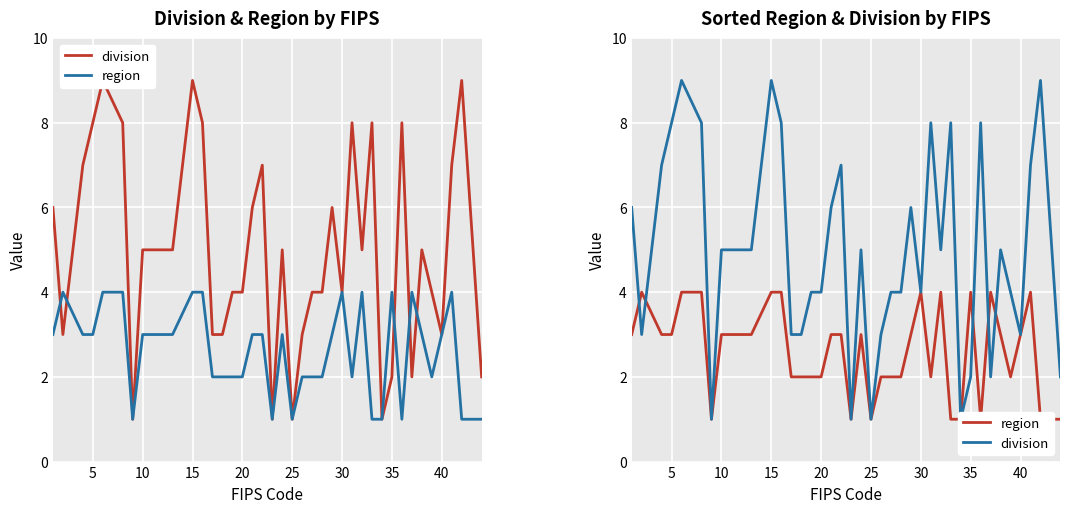

How many series are shown in this chart?

2